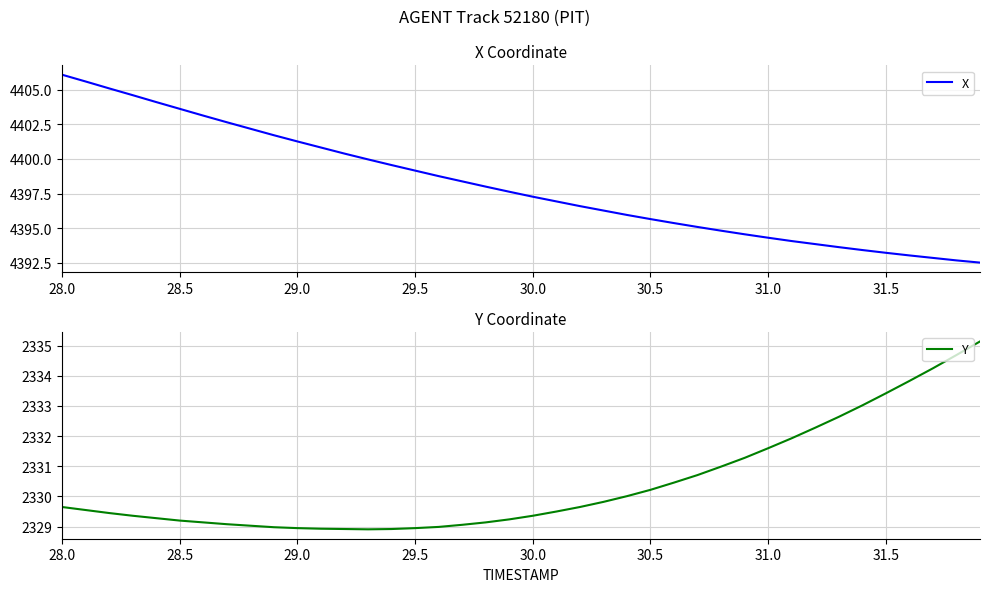

Which series has the largest range (max minus min)?

X